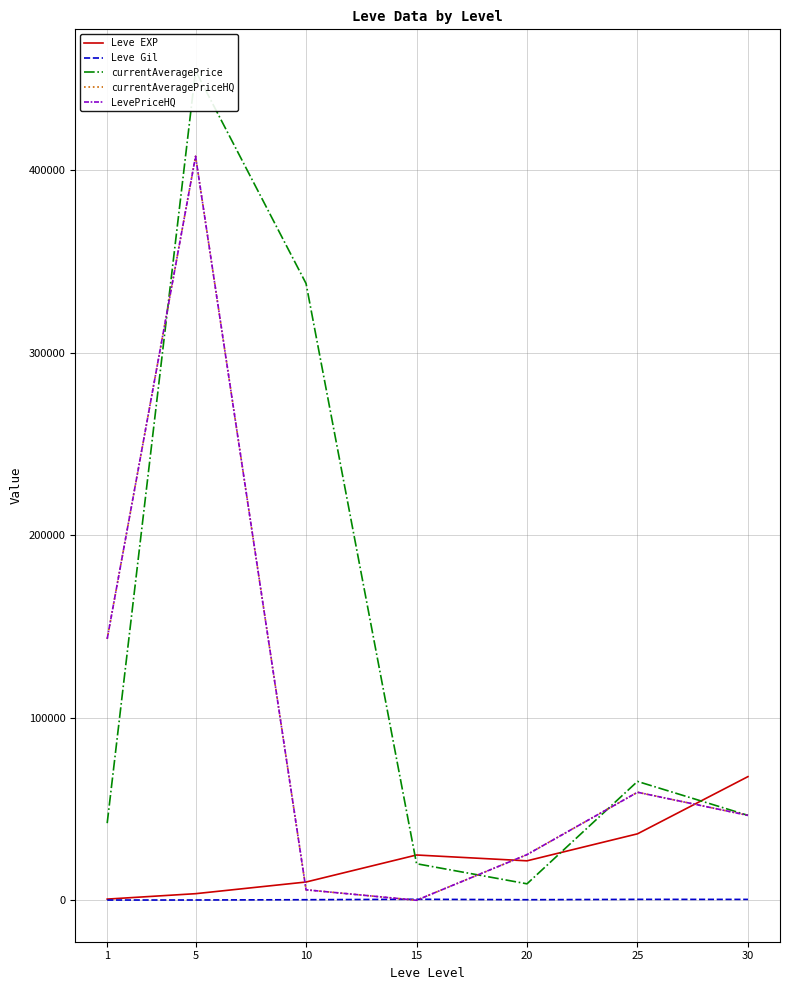

Which series has the largest range (max minus min)?

currentAveragePrice